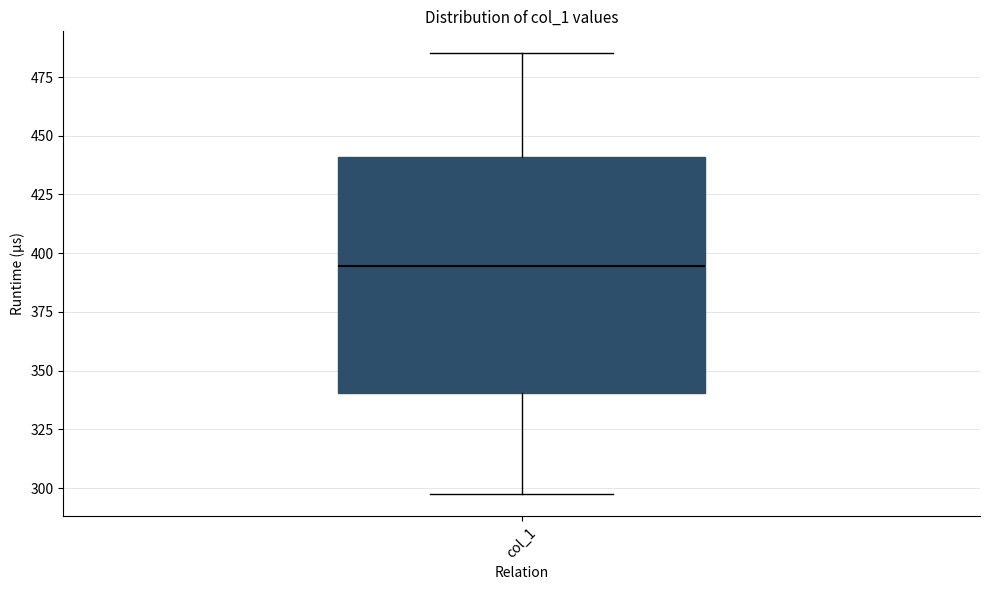

Where is the upper edge of the box for col_1 on the y-axis? The values are not printed on the chart, so give them approximately, as read against the axis.

440